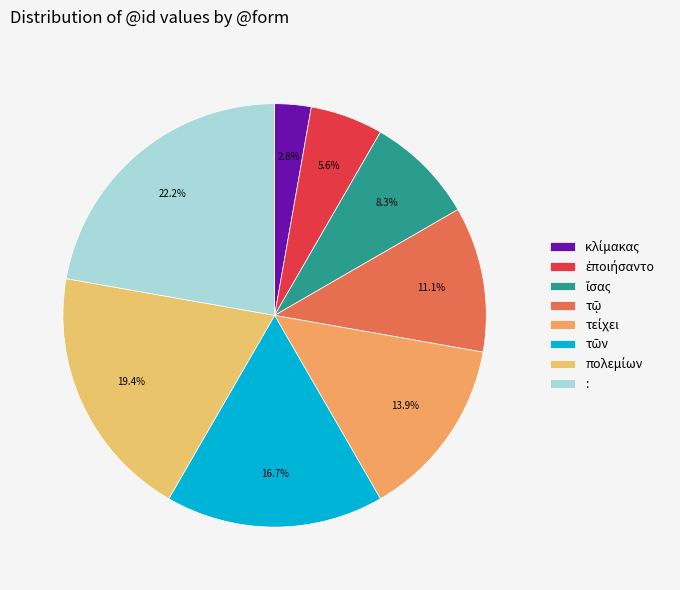

How many segments does this pie chart have?

8